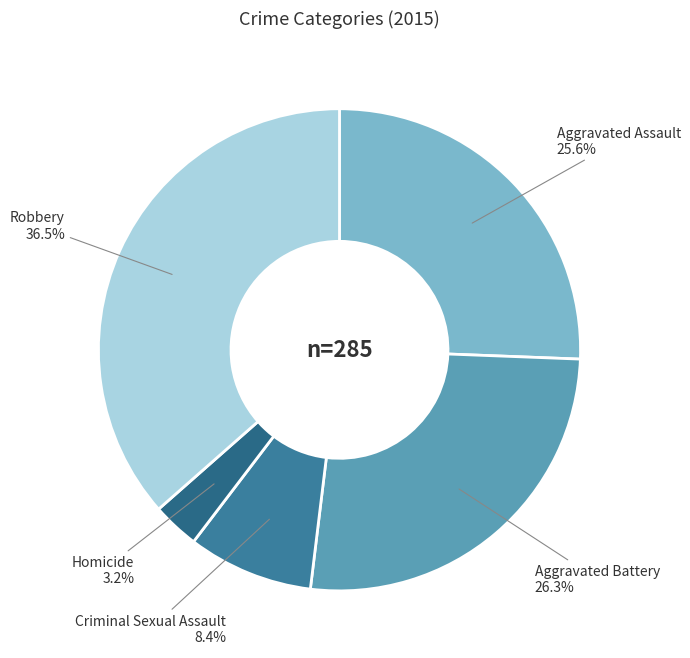

How many slices are in this pie chart?

5